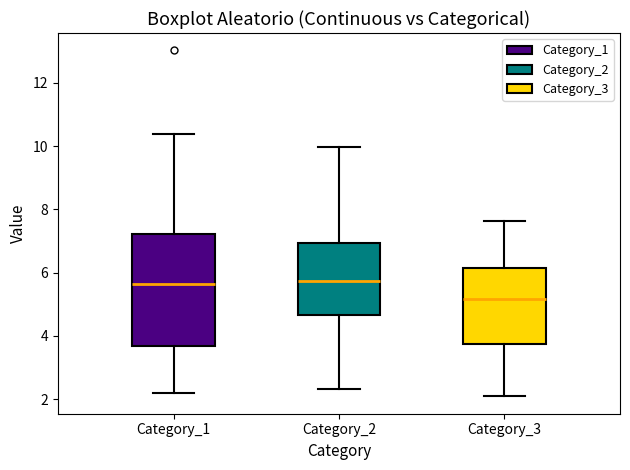

Reading left to right, read every box against the y-axis: the position of its median line, the range the box covers, and the ends of its whiskers. The values are not printed on the chart, so give them approximately, as read against the axis.

Category_1: median 5.6, box 3.6 to 7.2, whiskers 2.2 to 10.4
Category_2: median 5.8, box 4.6 to 7.0, whiskers 2.4 to 10.0
Category_3: median 5.2, box 3.8 to 6.2, whiskers 2.0 to 7.6